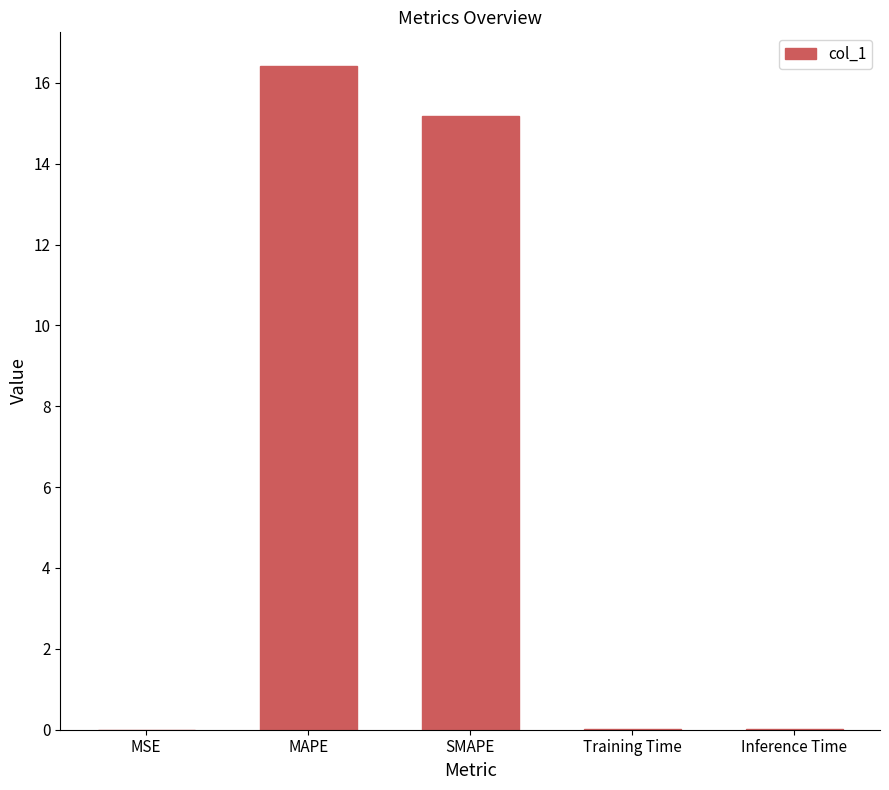

Where is the data nearest to the value 8?

SMAPE